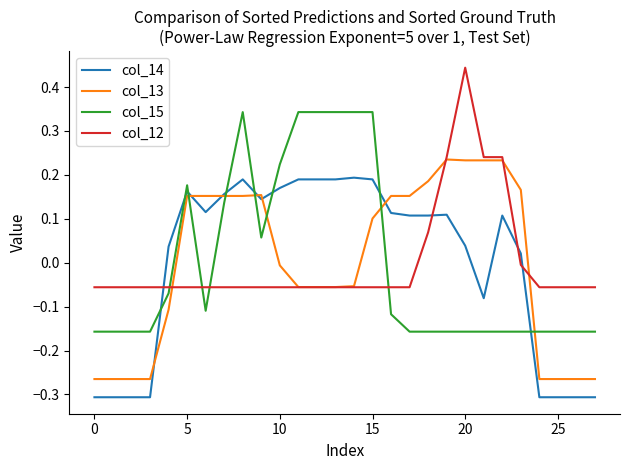

True or false: col_14 and col_12 intersect in this chart.

True